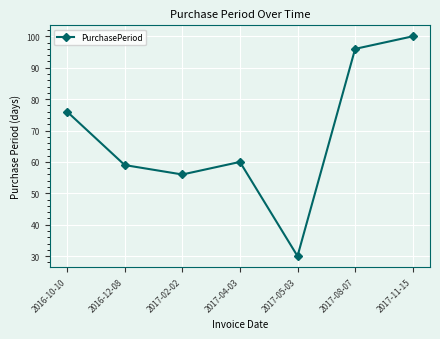

What is the change in value from 2016-12-08 to 2017-04-03?

+1